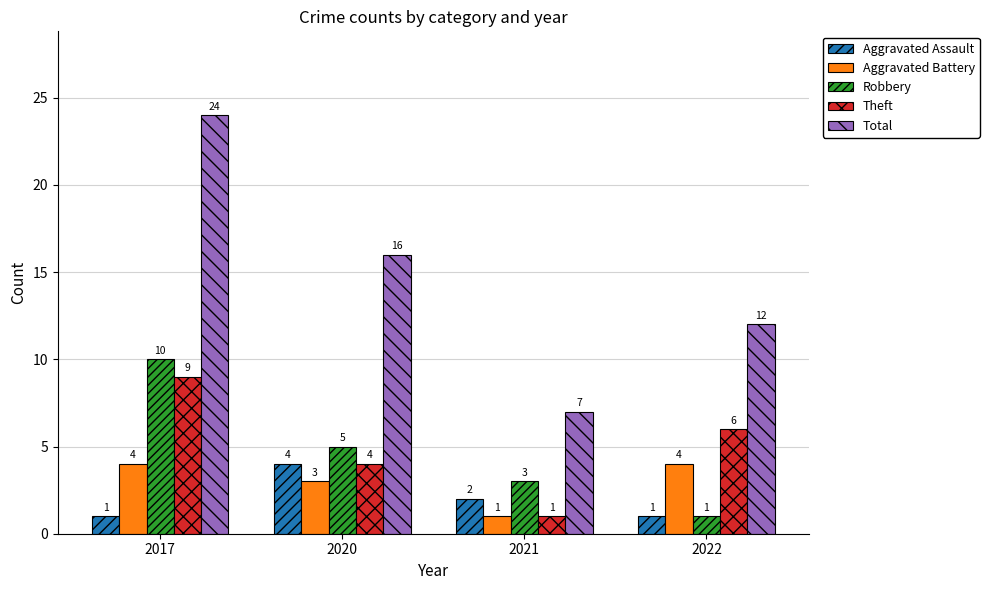

What is the approximate value of Total at 2021, to the nearest 5?

5